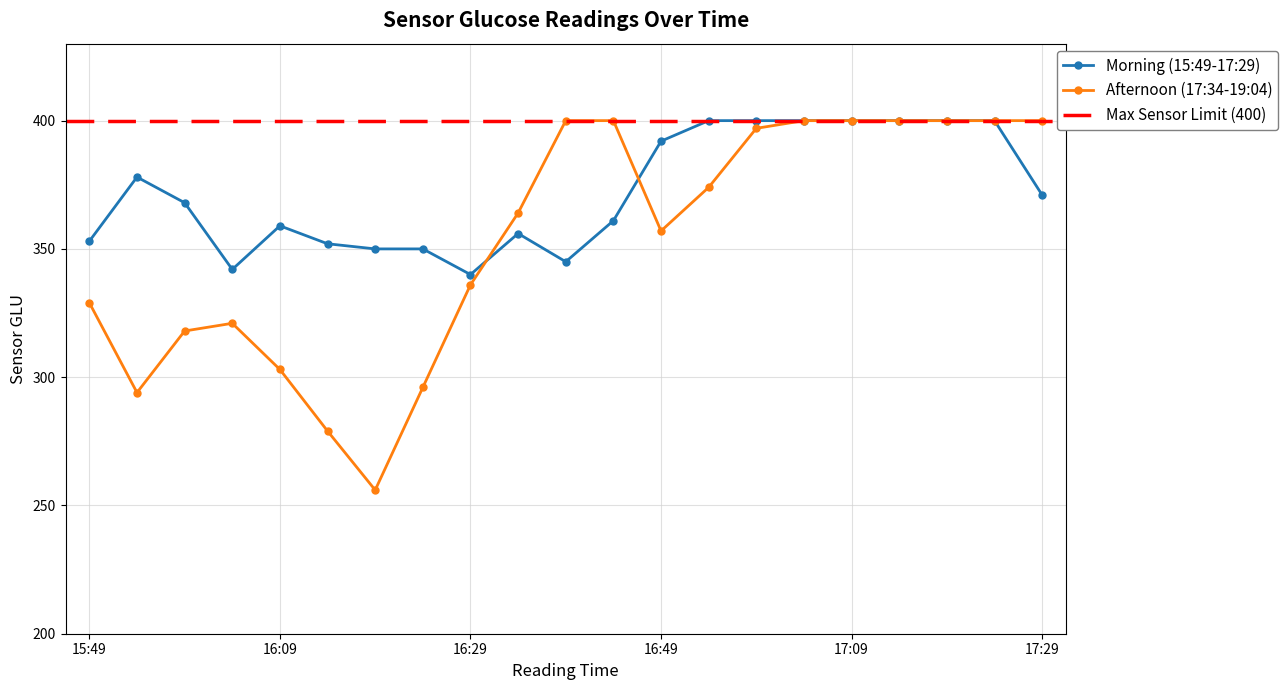

How many interior local peaks does the Afternoon (17:34-19:04) series have?

1